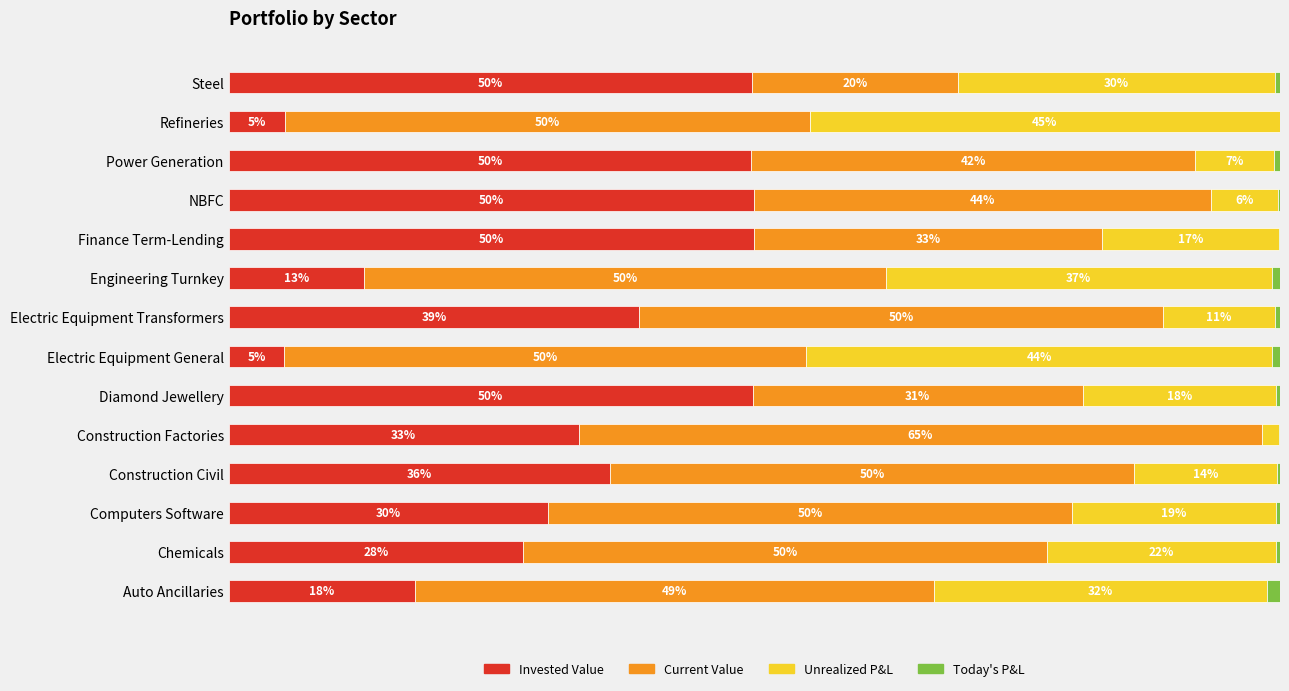

What are all the series names shown in the legend?

Invested Value, Current Value, Unrealized P&L, Today's P&L